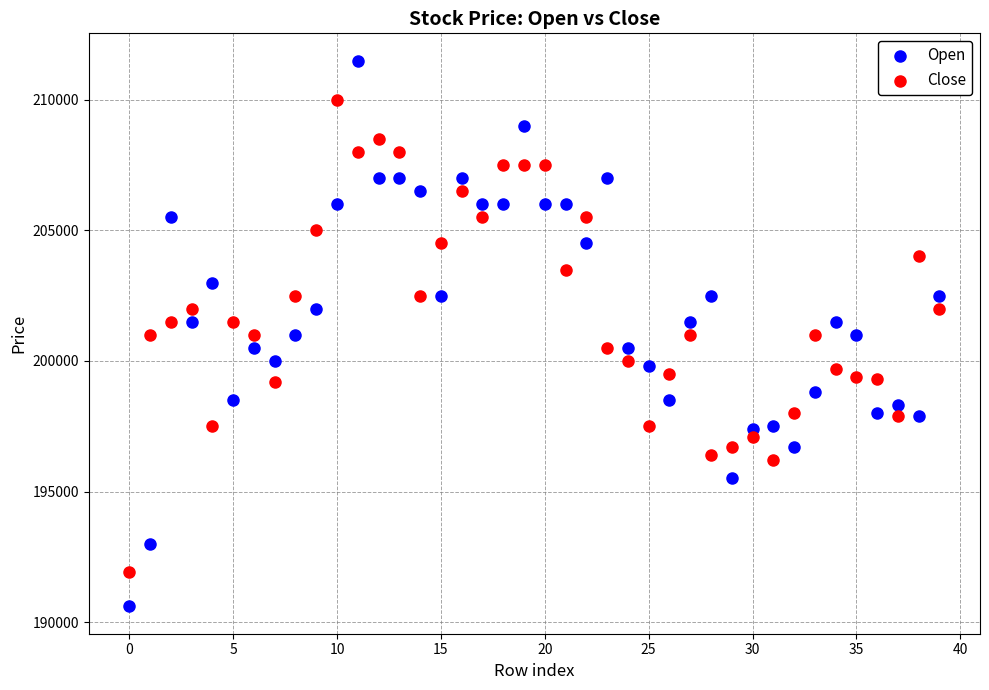

Across all data points, what is the range of Y values (max minus min)?

20900